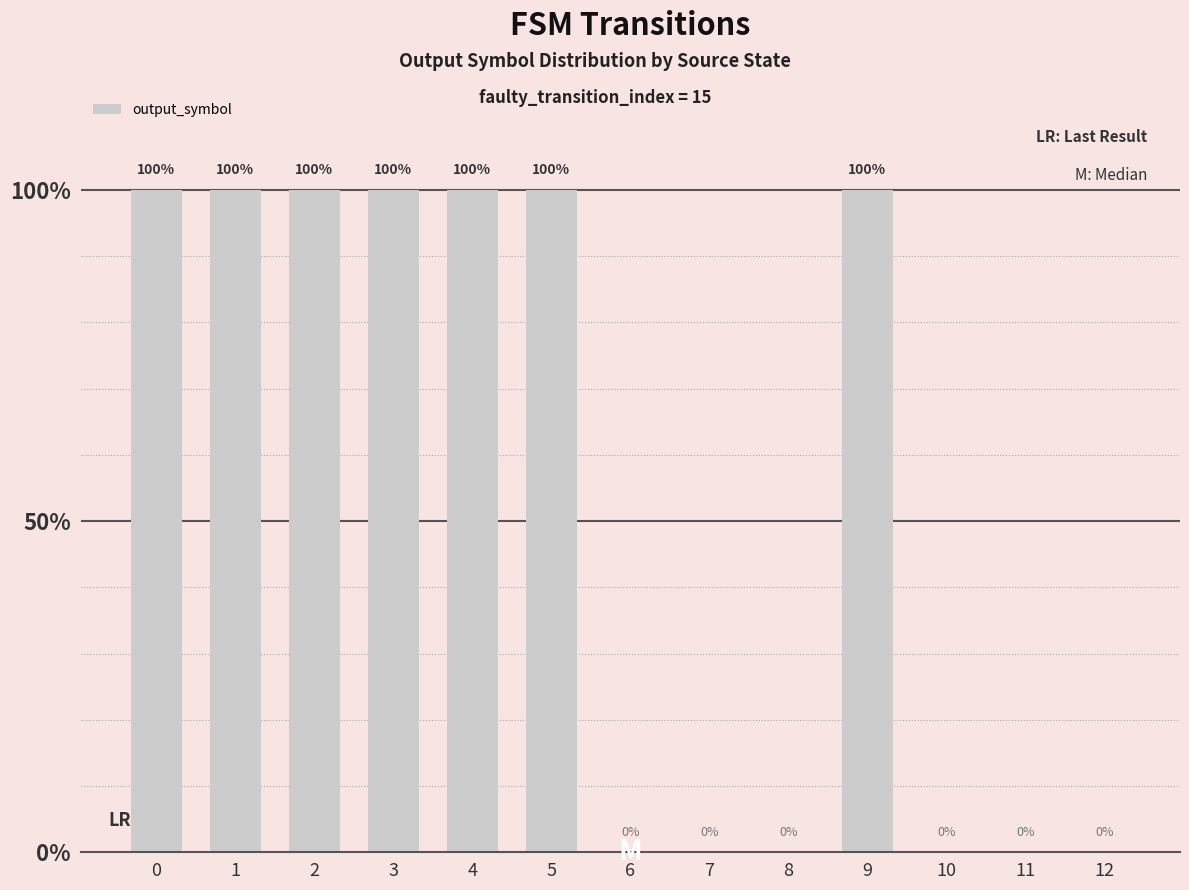

True or false: the data shows 0 at 10.

True